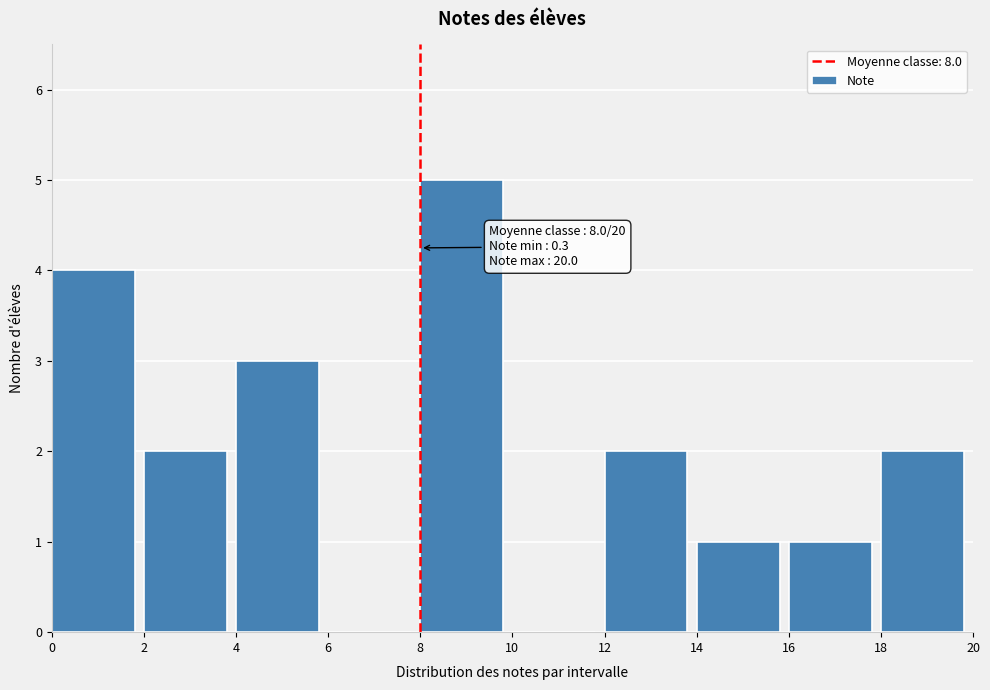

Over which range of the x-axis is the bar tallest?

8 to 10